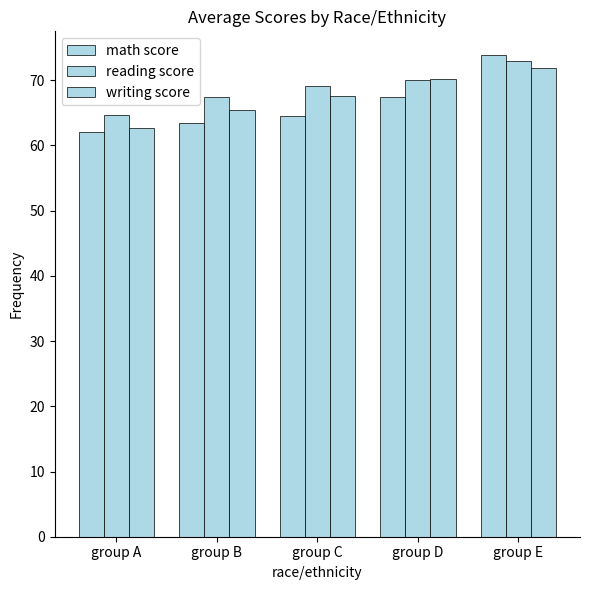

List the series in order of their peak value, highest first.

math score, reading score, writing score